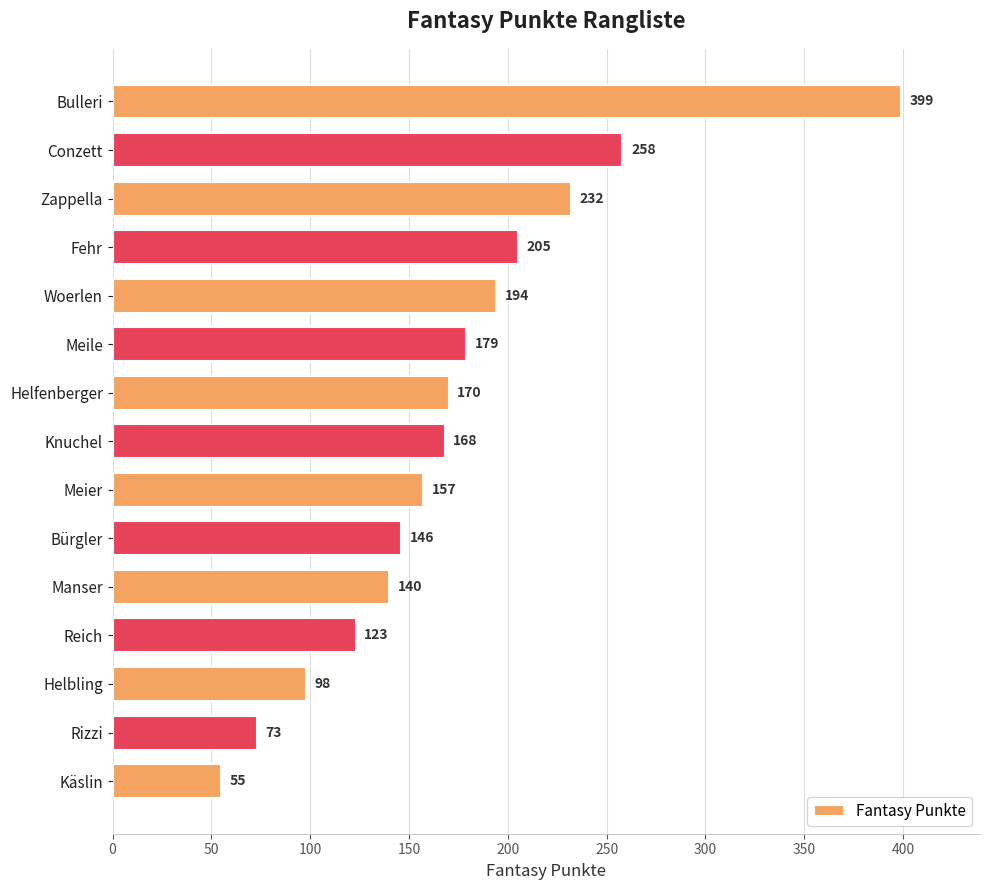

Between Woerlen and Reich, which is larger?

Woerlen